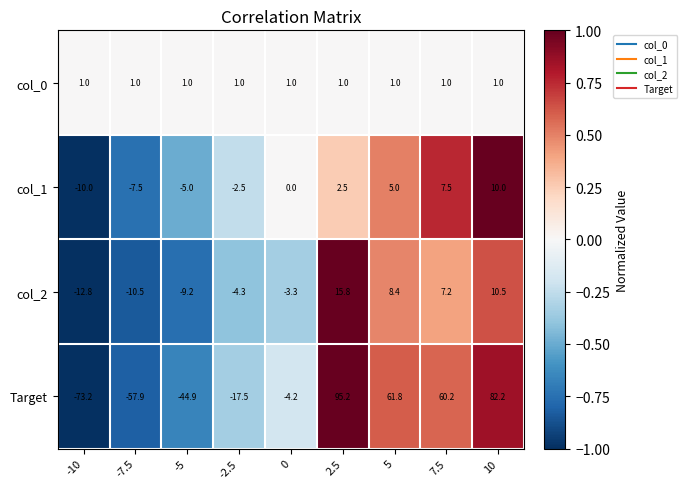

Which series has the largest total across all categories?

Target